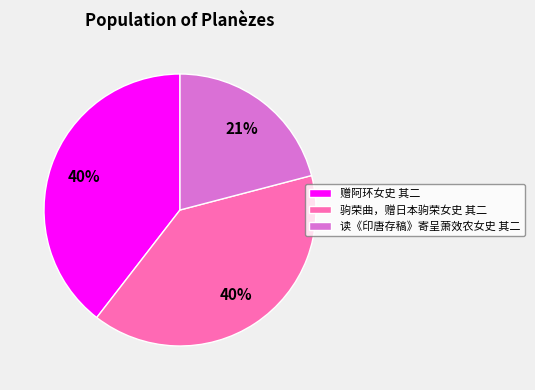

Count the number of slices in the pie.

3